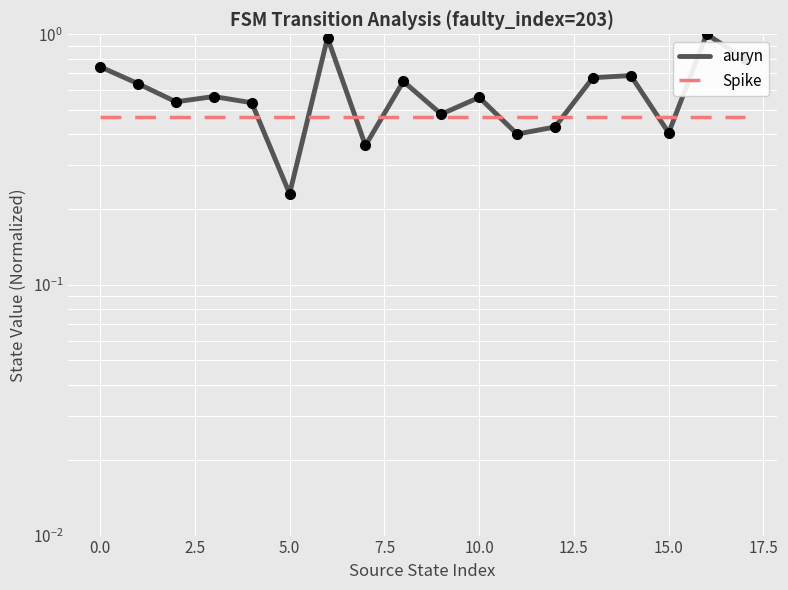

Which series ends up on top after the final intersection of auryn and Spike?

auryn